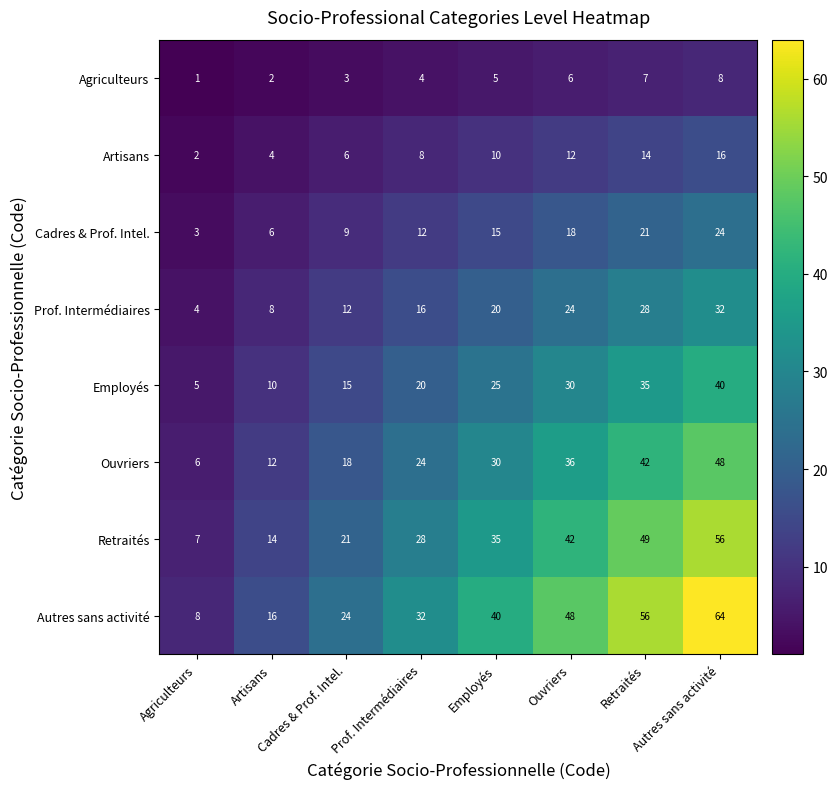

At how many categories does at least one series exceed 14?

7